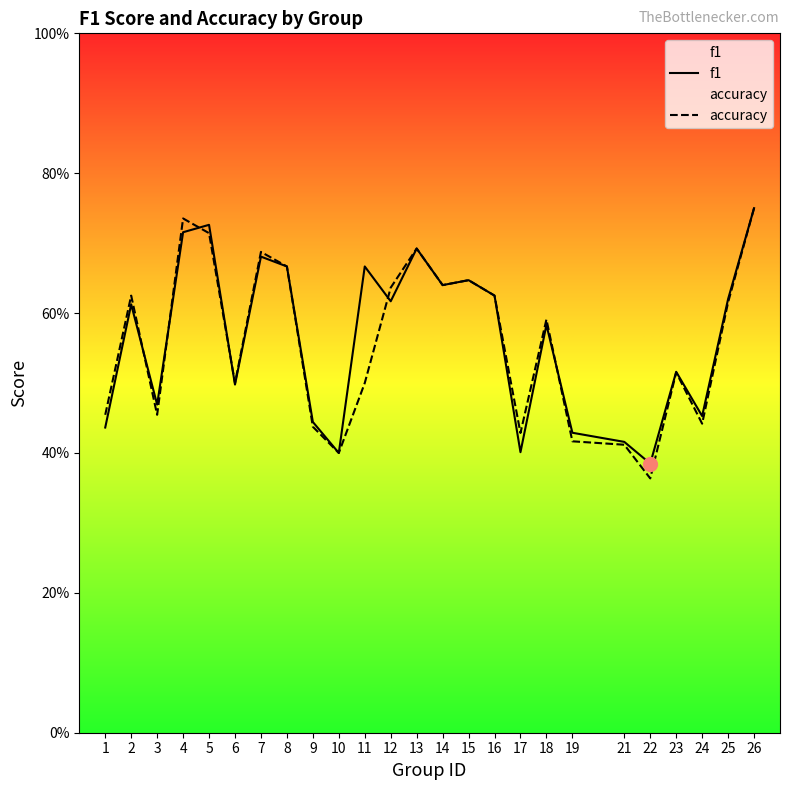

At which label is f1 closest to 0?

22